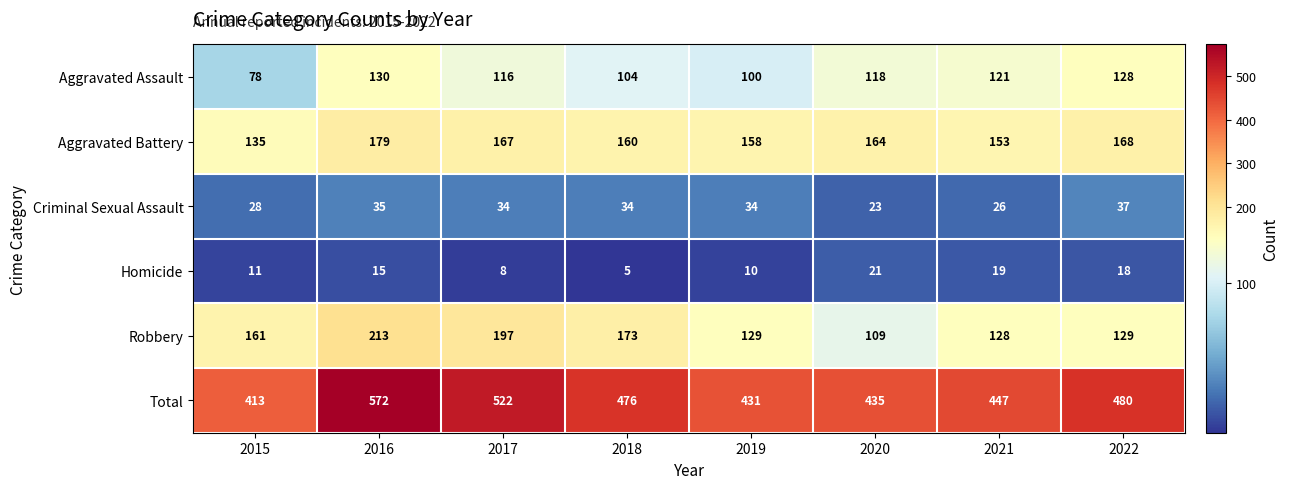

What is the sum of all Criminal Sexual Assault values?

251